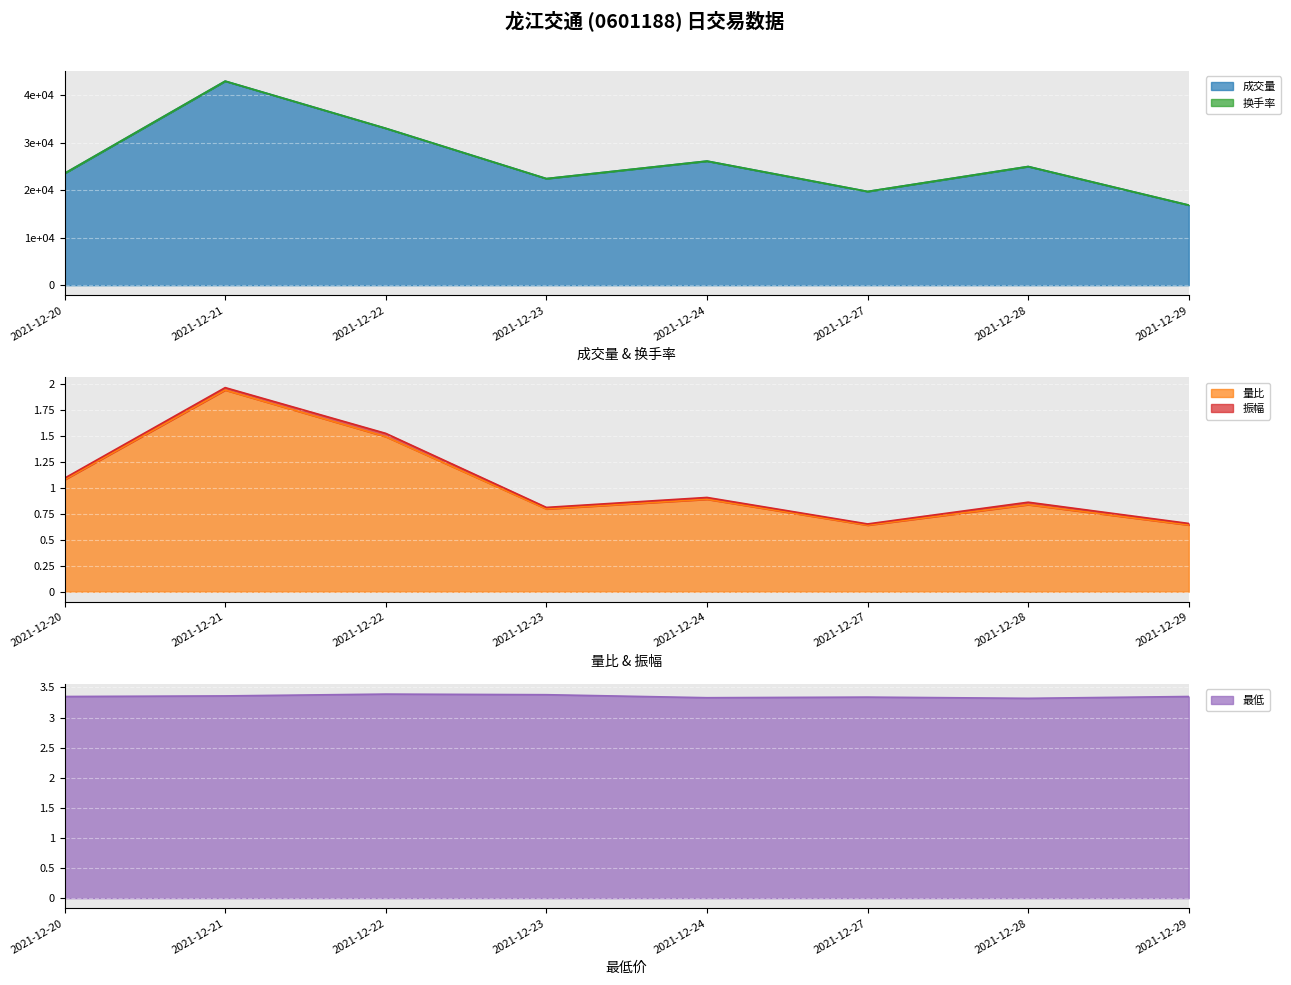

Is it true that 量比 equals 0.8 at 2021-12-28?

True